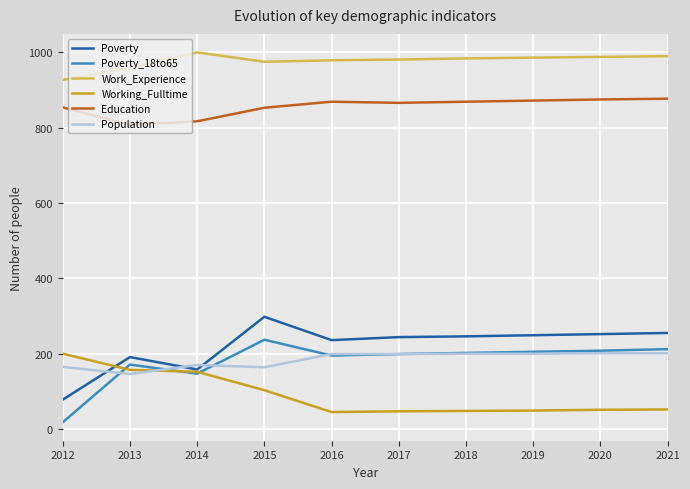

True or false: Population and Work_Experience intersect in this chart.

False